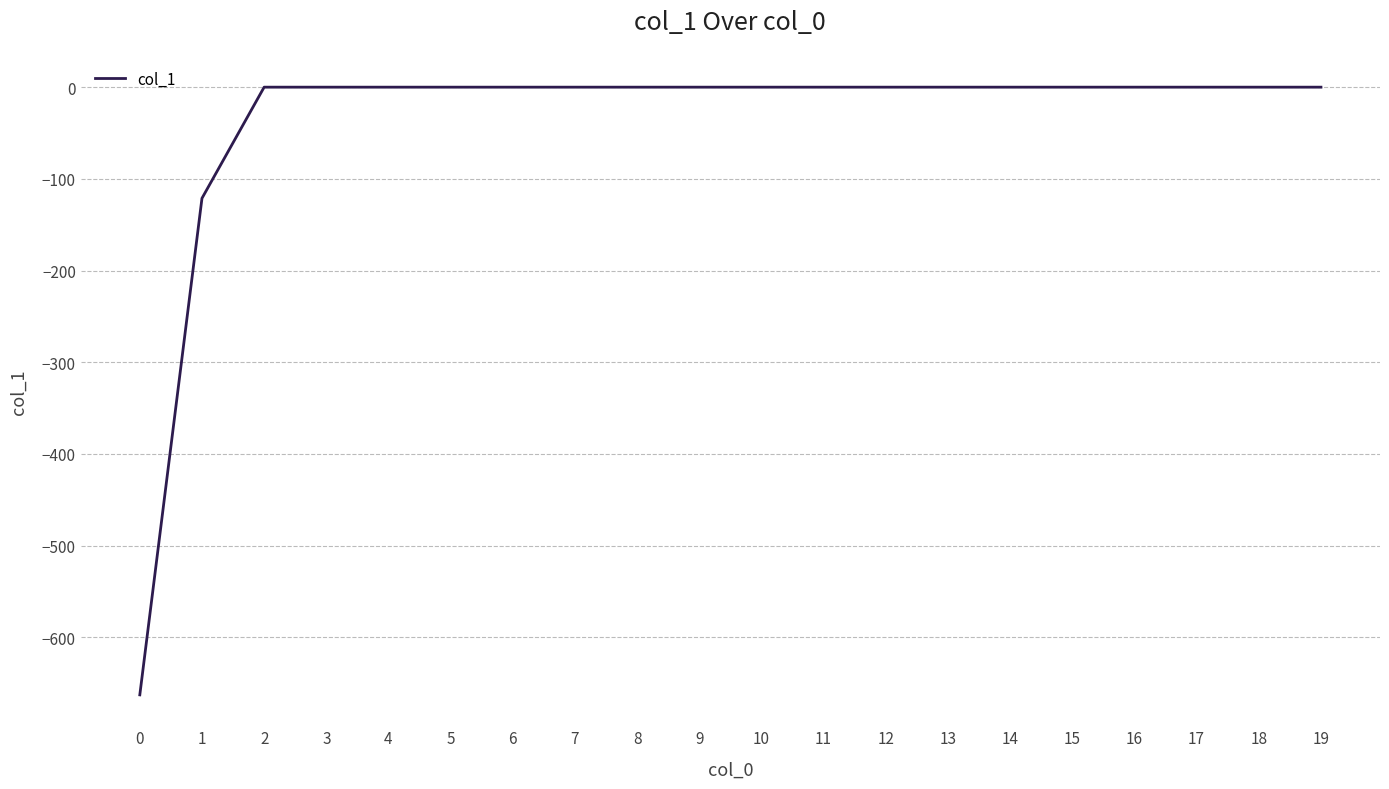

Is it true that the value at 0 is -662.7?

True